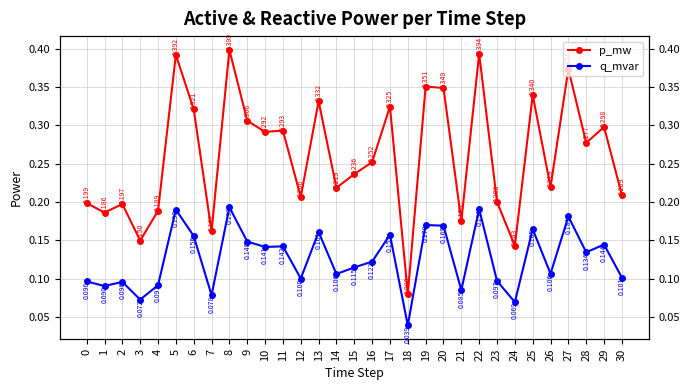

True or false: p_mw has more than 0 interior local peaks.

True